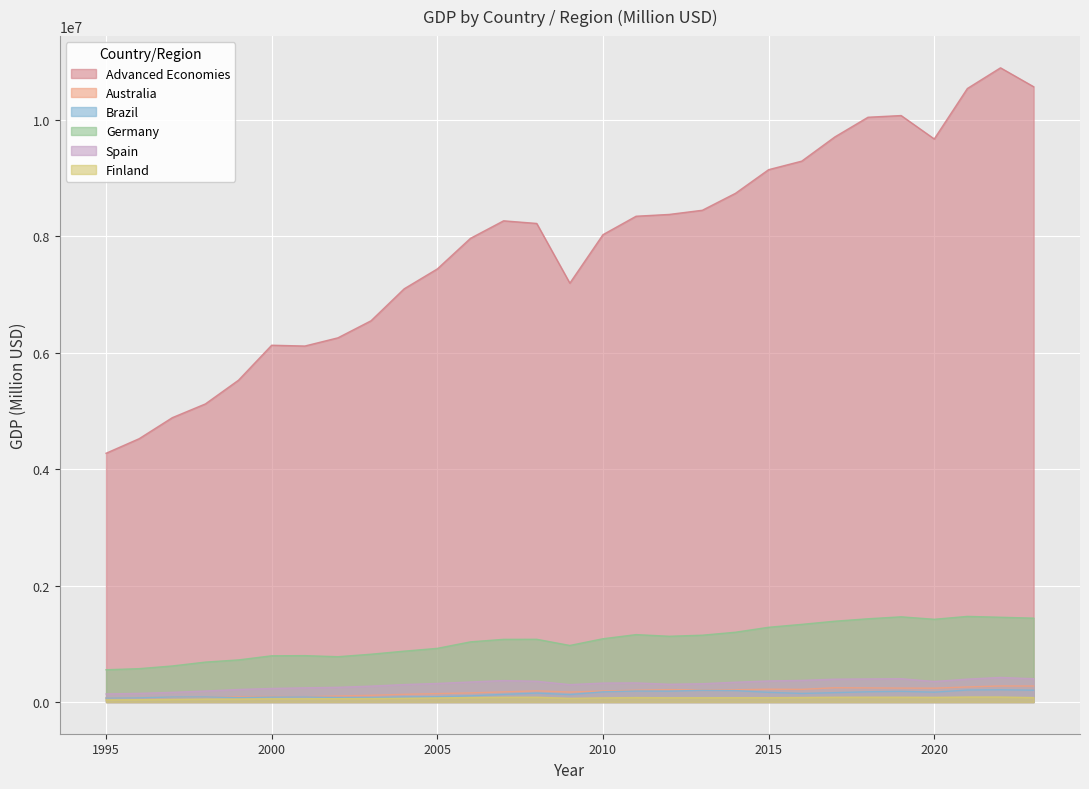

What is the total value across all series at 2017?

11974667.6